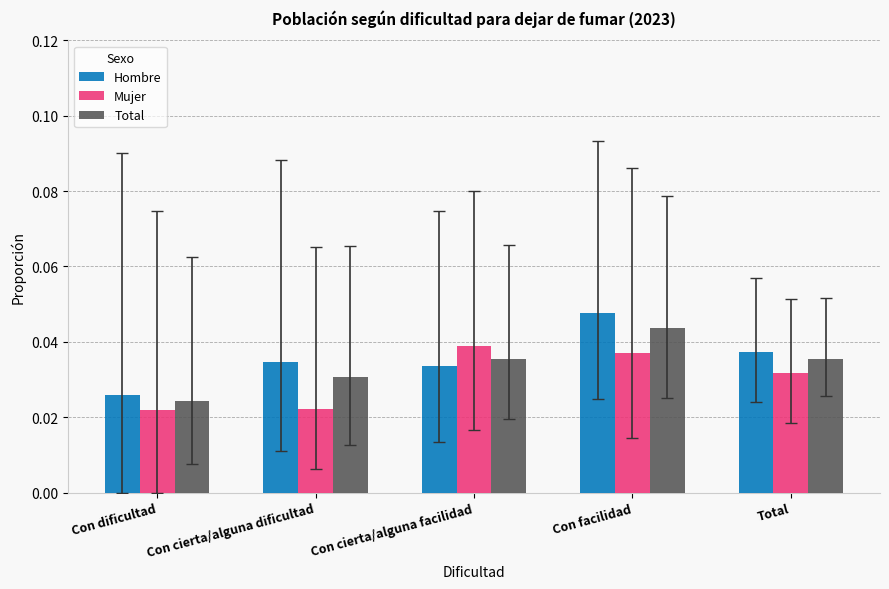

Which series changed the most between Con dificultad and Total?

Hombre